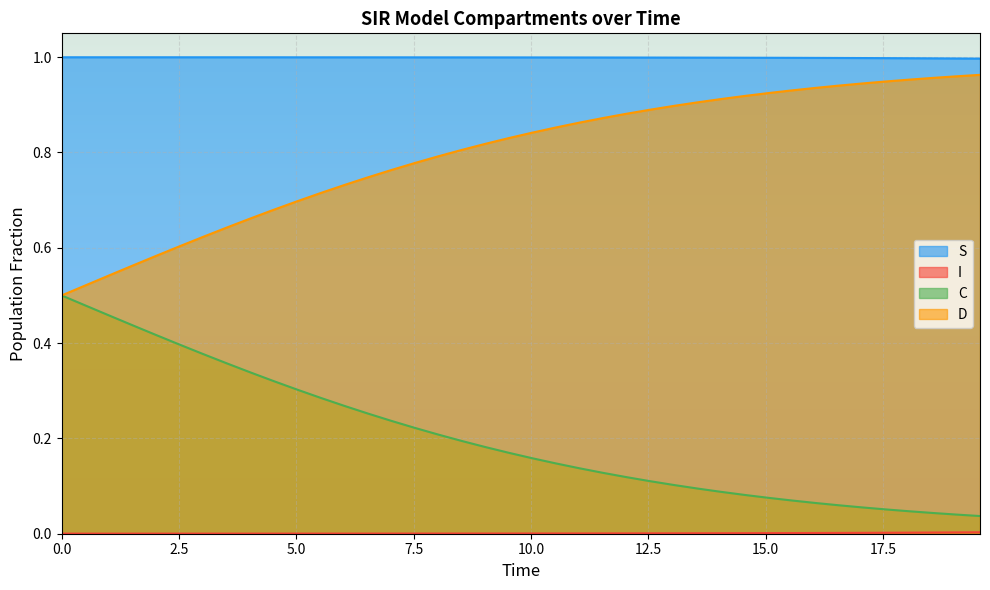

Which series has the largest total across all categories?

S